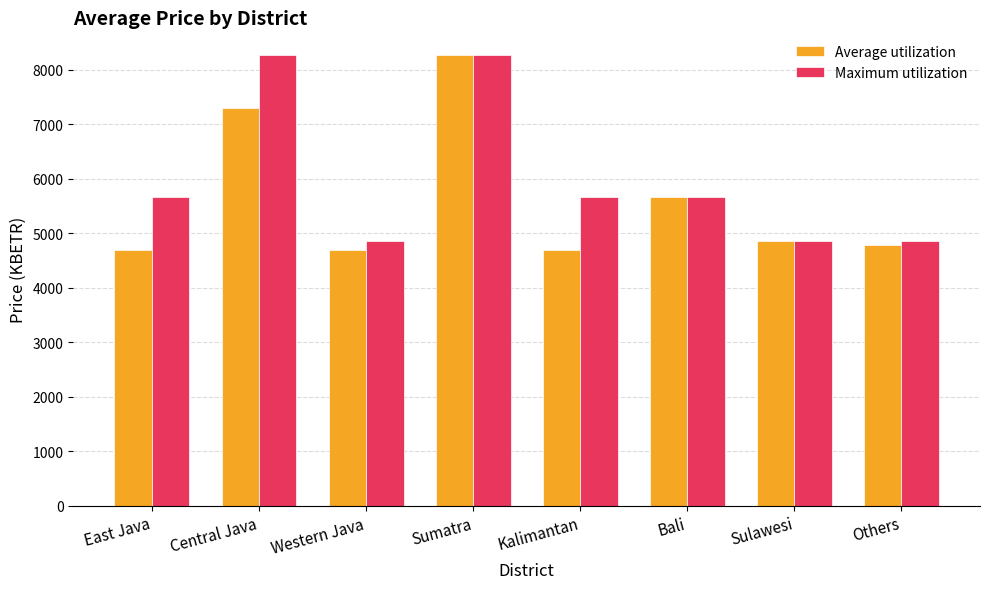

Is it true that Maximum utilization equals 5666.4 at Kalimantan?

True